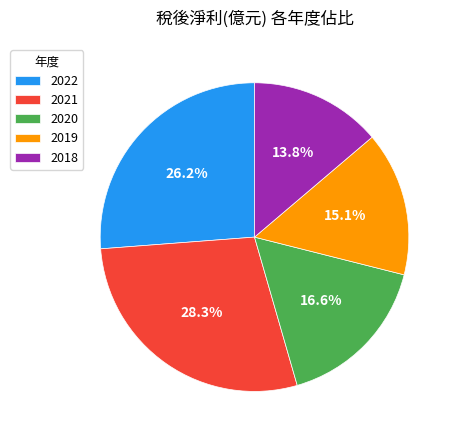

Count the number of slices in the pie.

5